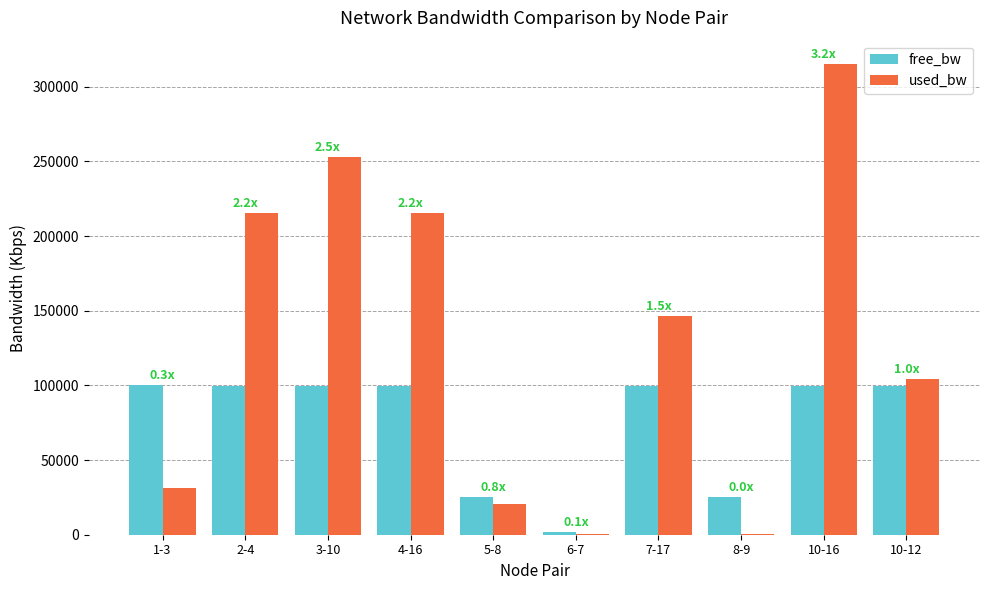

What is the sum of the used_bw values at 2-4 and 7-17?

361912.4